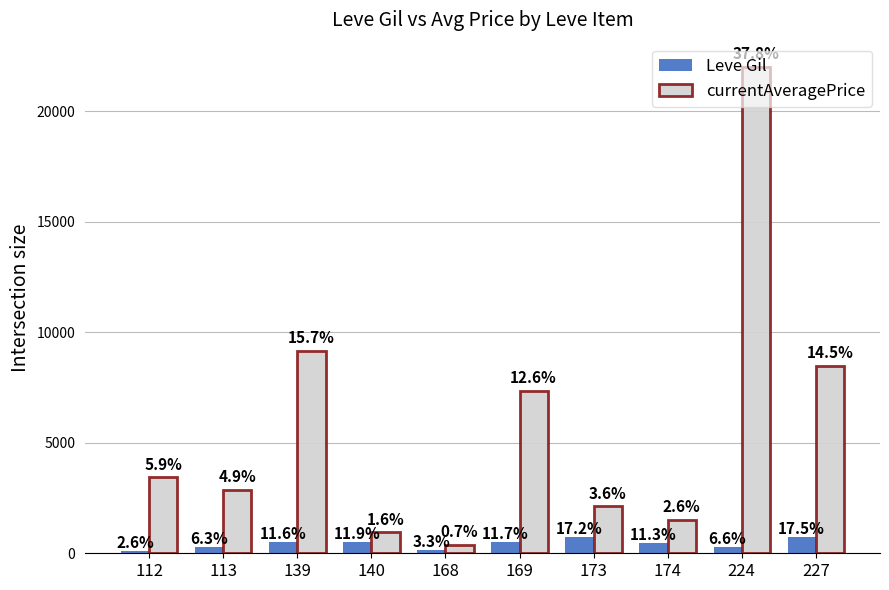

Does the chart contain stacked bars?

No